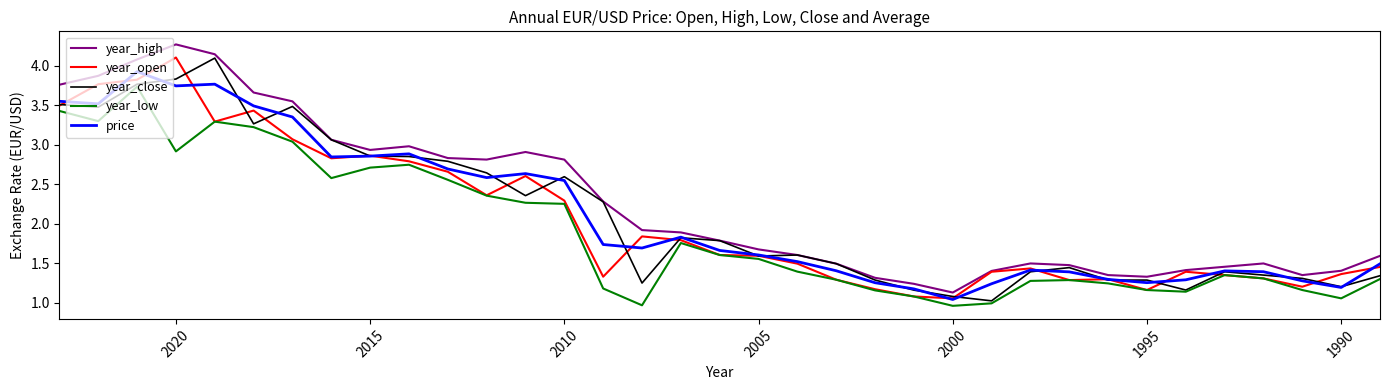

List the series in order of their peak value, highest first.

year_high, year_open, year_close, price, year_low